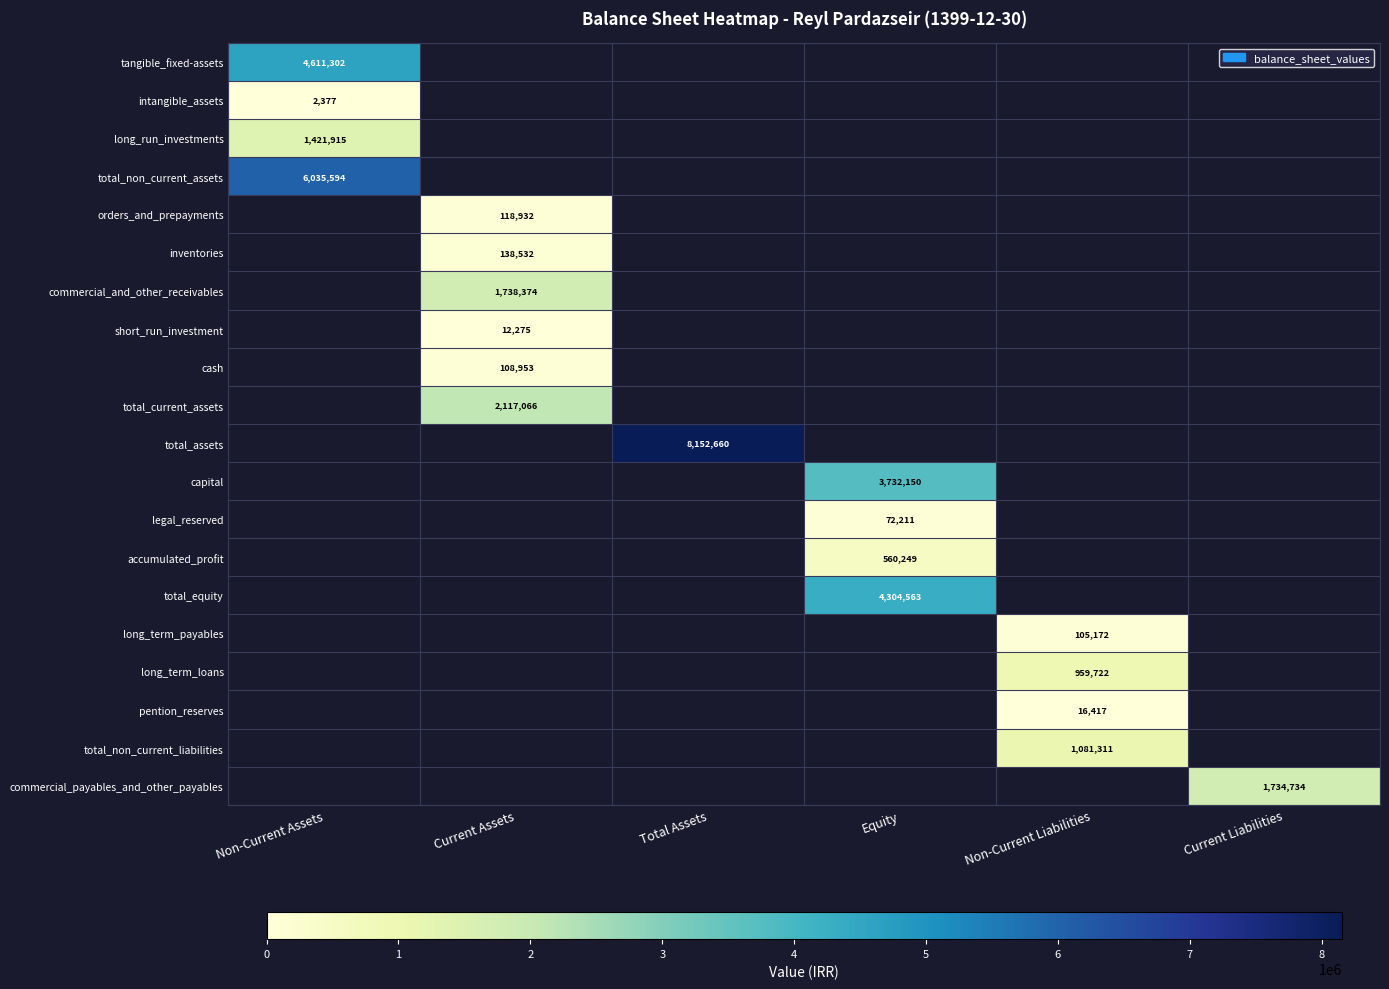

True or false: long_run_investments has a value of 661273 at Non-Current Assets.

False